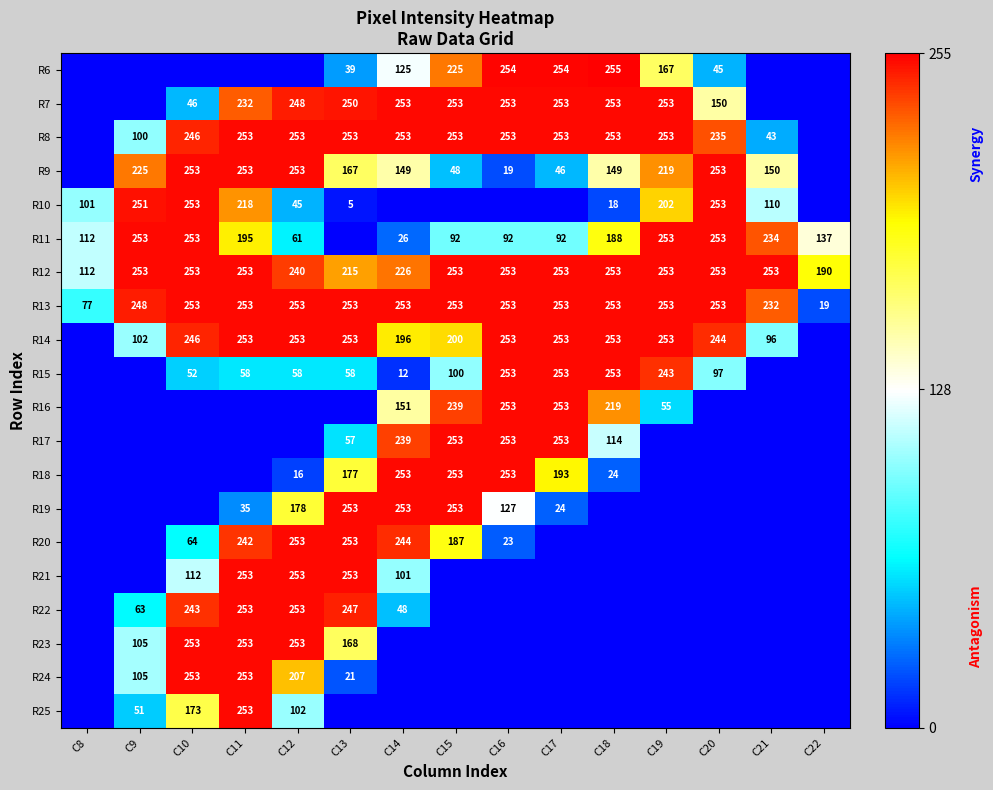

The R13 series shows 248 at C9. True or false?

True